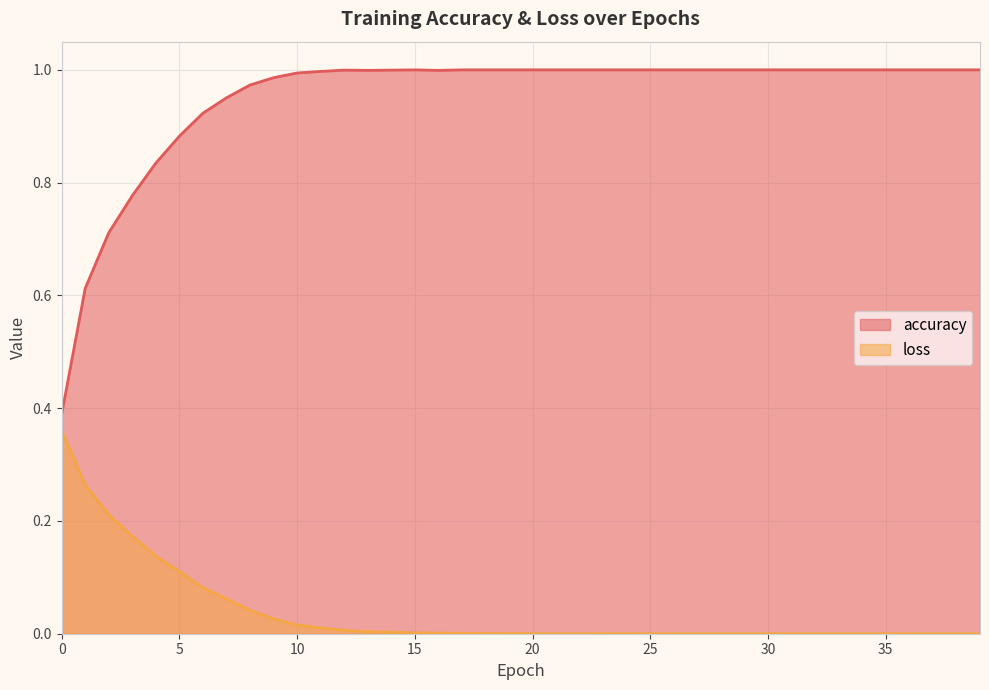

Between 11 and 15, which is larger?

15